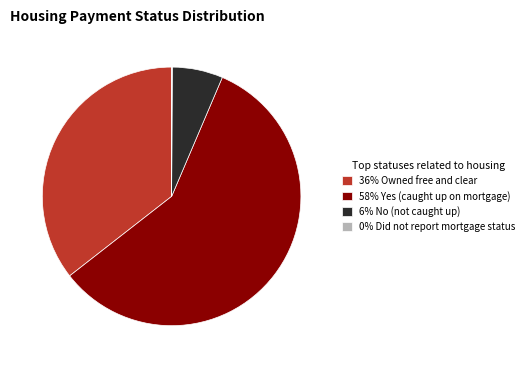

The 36% Owned free and clear slice represents 22% of the pie. True or false?

False